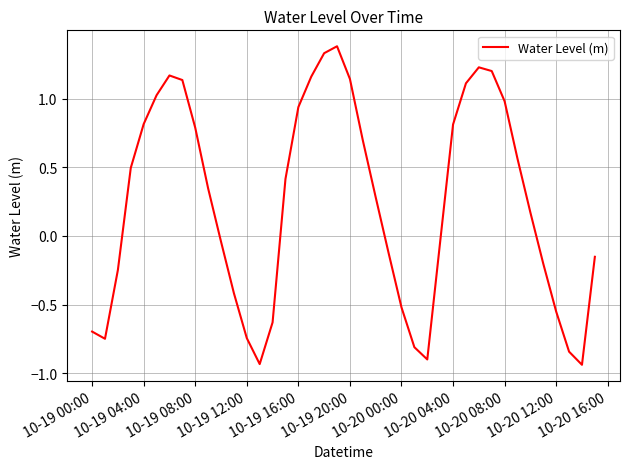

What is the difference between the maximum and minimum values?

2.3